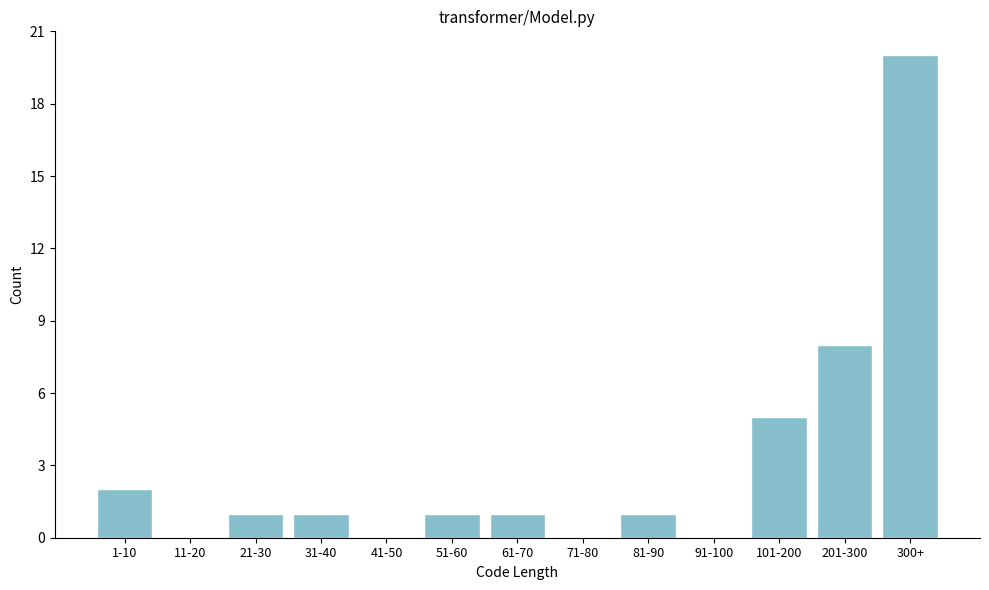

Reading right to left, list all the values displayed in this chart.

300+=20	201-300=8	101-200=5	91-100=0	81-90=1	71-80=0	61-70=1	51-60=1	41-50=0	31-40=1	21-30=1	11-20=0	1-10=2